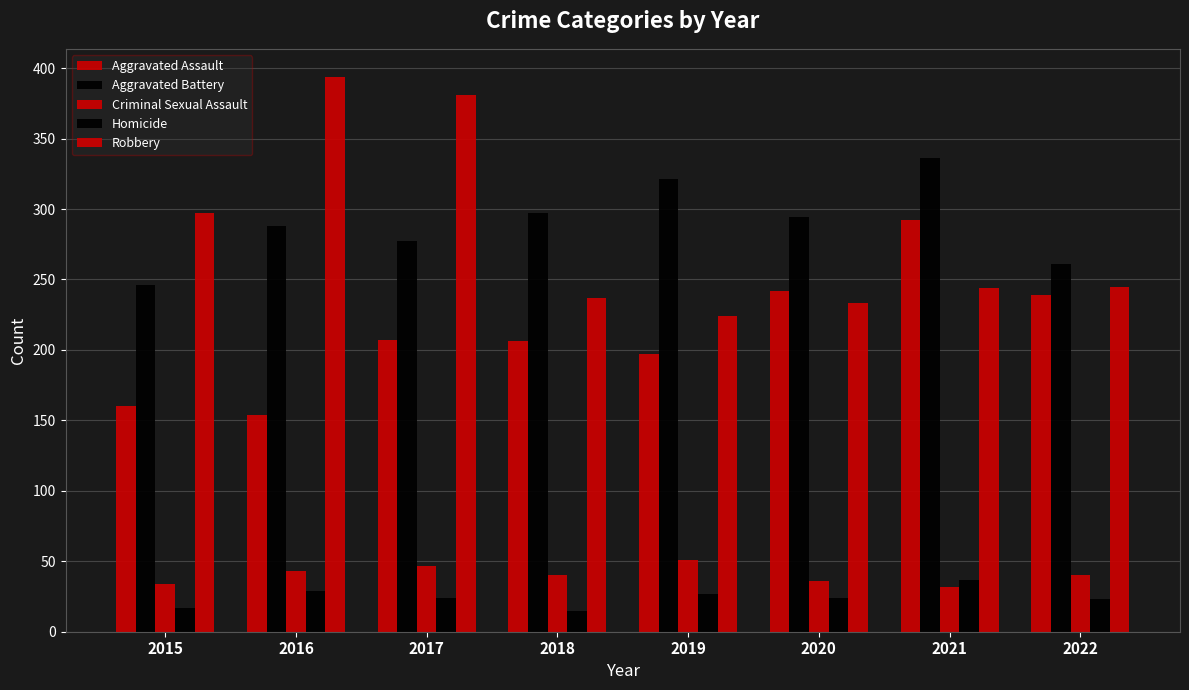

Reading right to left, transcribe all the data shown in this chart.

Aggravated Assault: 2022=239	2021=292	2020=242	2019=197	2018=206	2017=207	2016=154	2015=160
Aggravated Battery: 2022=261	2021=336	2020=294	2019=321	2018=297	2017=277	2016=288	2015=246
Criminal Sexual Assault: 2022=40	2021=32	2020=36	2019=51	2018=40	2017=47	2016=43	2015=34
Homicide: 2022=23	2021=37	2020=24	2019=27	2018=15	2017=24	2016=29	2015=17
Robbery: 2022=245	2021=244	2020=233	2019=224	2018=237	2017=381	2016=394	2015=297